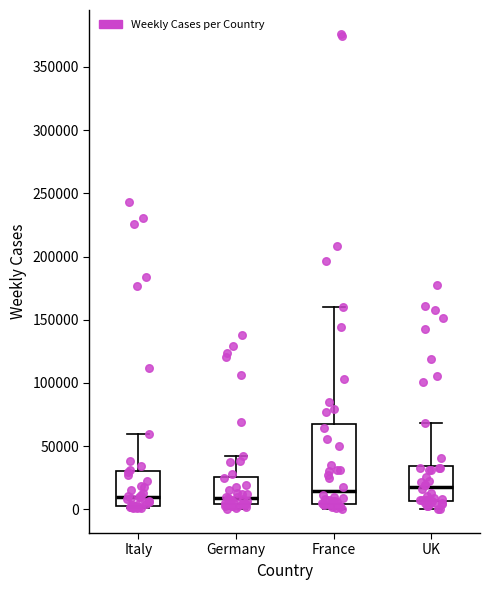

Comparing the boxes themselves (not the whiskers), which one is the tallest?

France